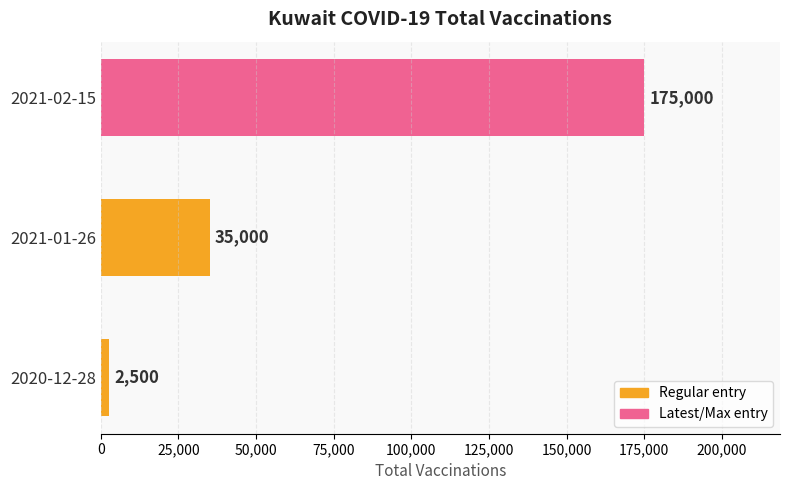

How many values are between 2500 and 175000?

3